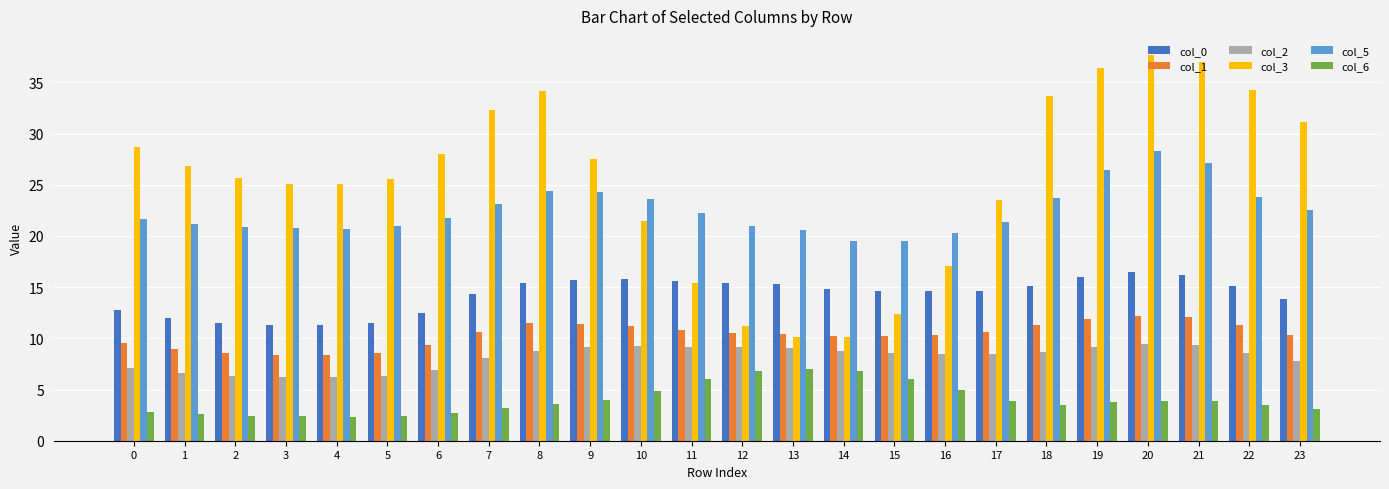

What is the total value across all series at 15?

71.4